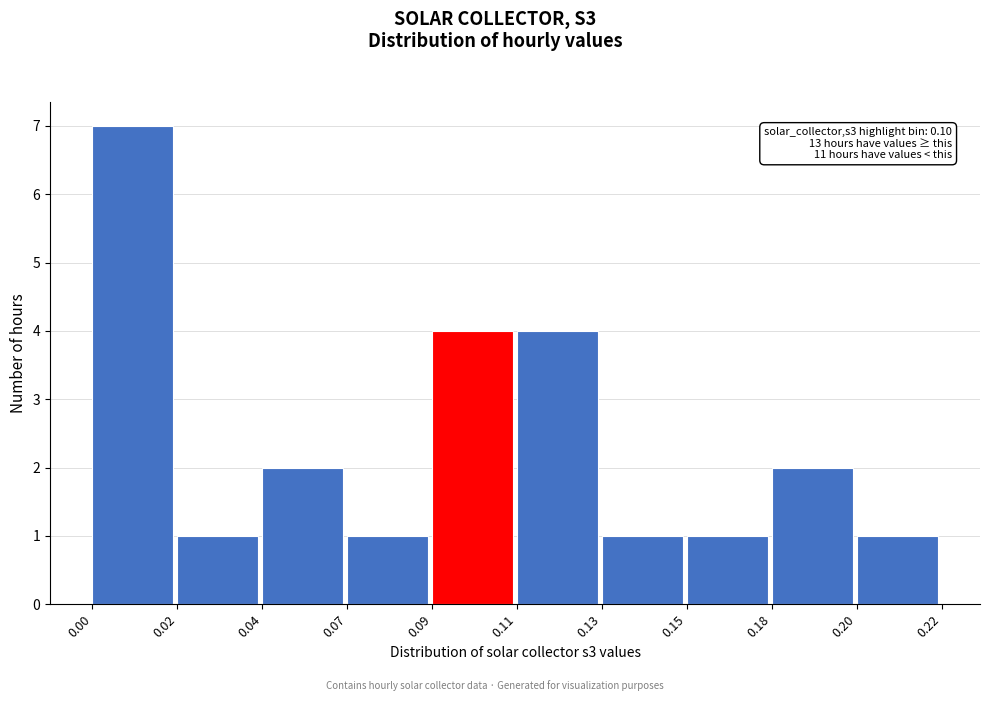

Reading right to left, transcribe all the data shown in this chart.

0.20=1	0.18=2	0.15=1	0.13=1	0.11=4	0.09=4	0.07=1	0.04=2	0.02=1	0.00=7